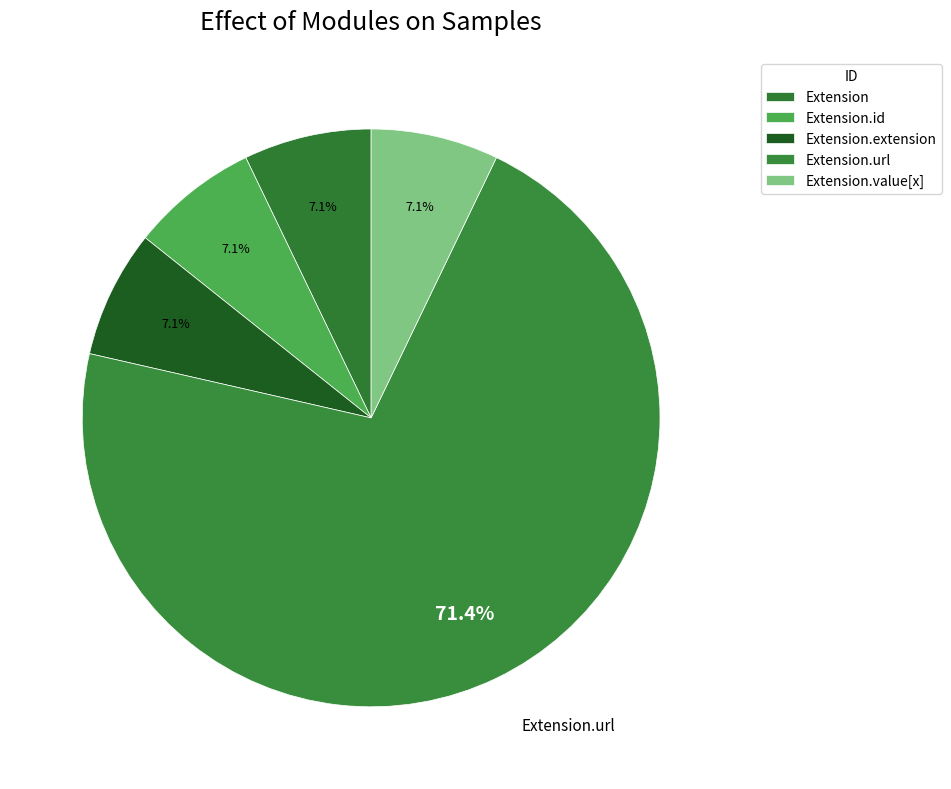

Which slice is the smallest?

Extension